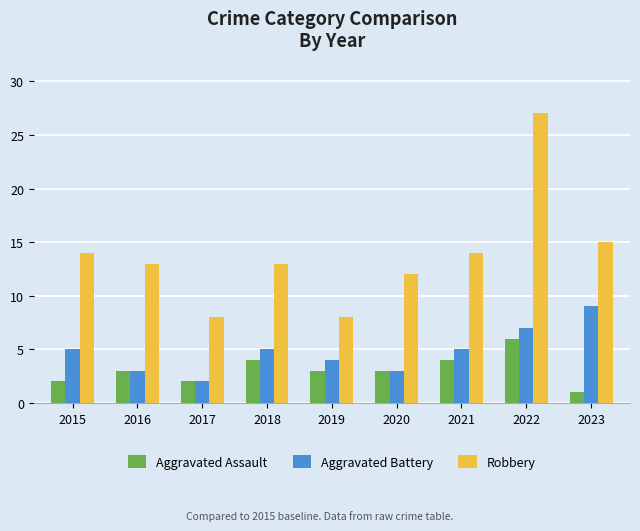

At which category is the sum across all series the highest?

2022